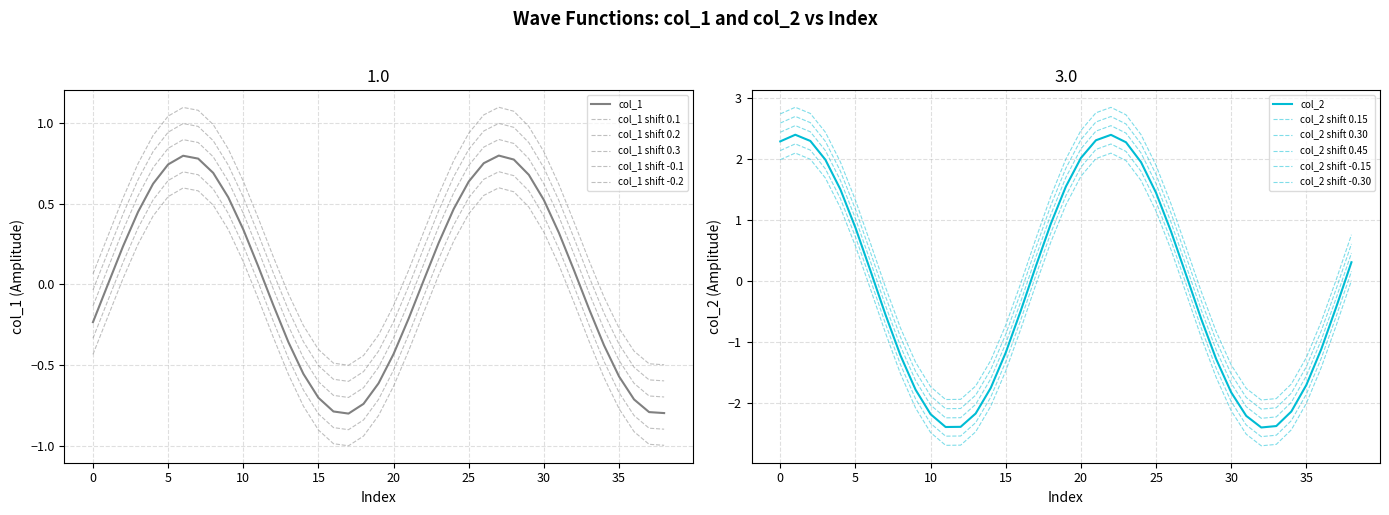

How many lines are shown in the chart?

2